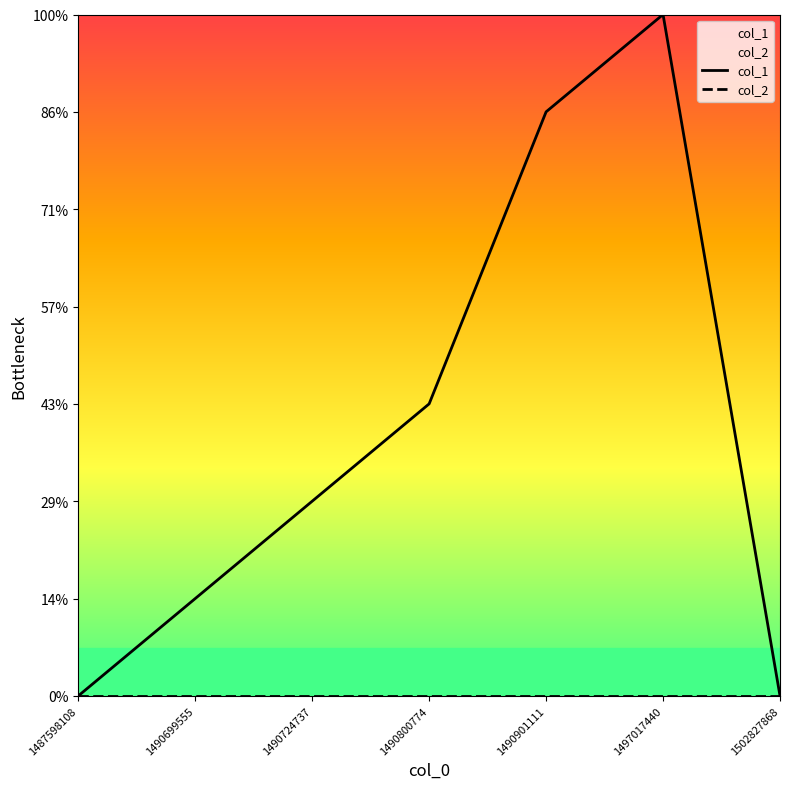

Which series has the largest total across all categories?

col_1